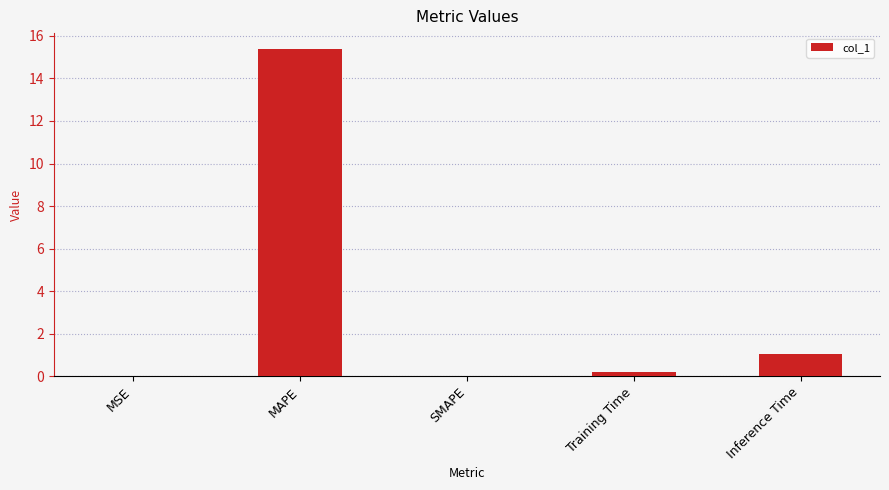

How many data points does each series have?

5